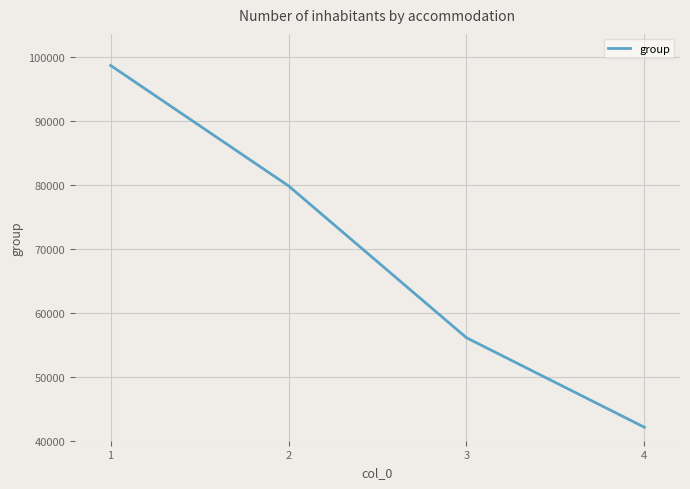

How many values are below 79807?

2